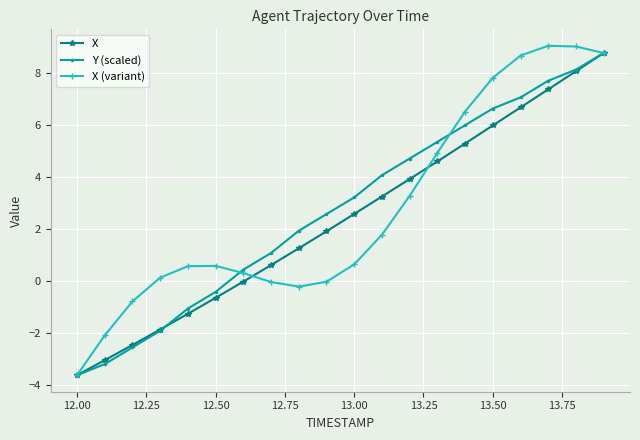

What is the value of the X point at the 3rd from the left?

-2.5